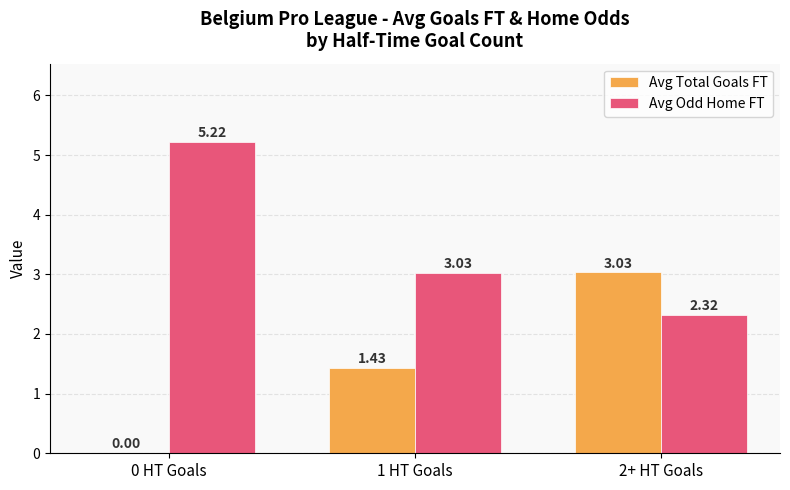

What are all the series names shown in the legend?

Avg Total Goals FT, Avg Odd Home FT